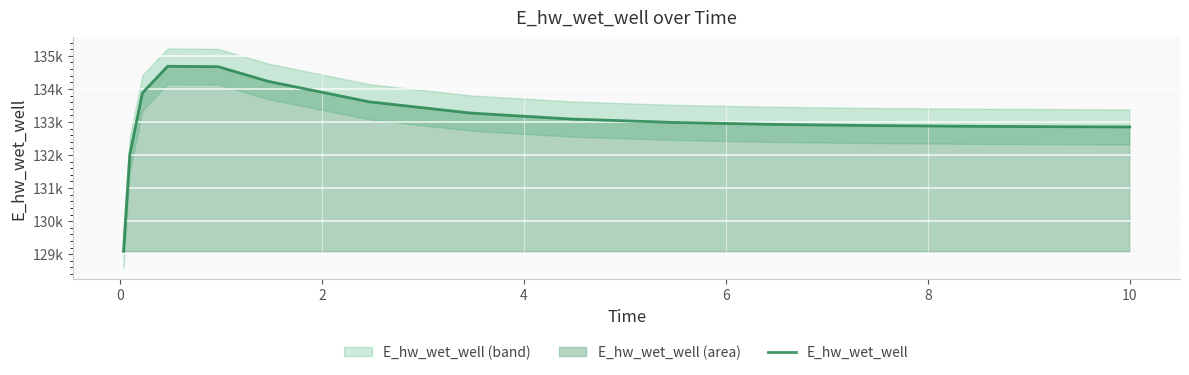

What is the smallest value displayed?

129092.0